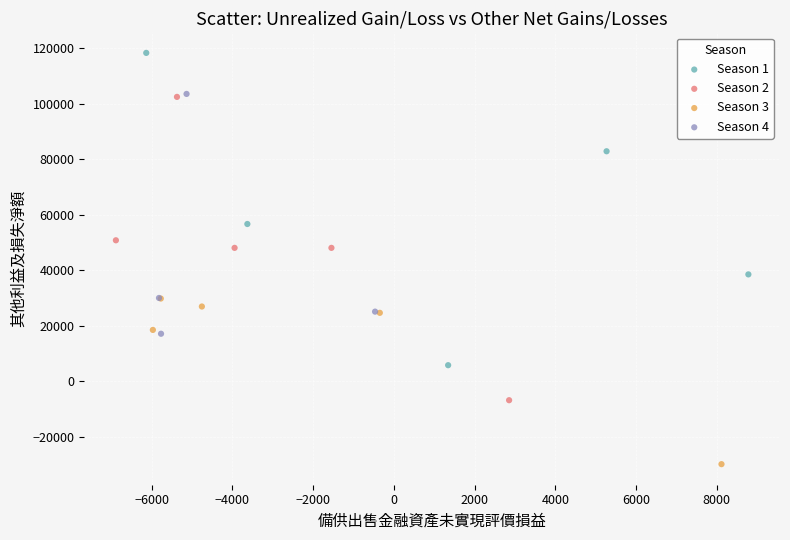

Which series contains the highest Y value?

Season 1